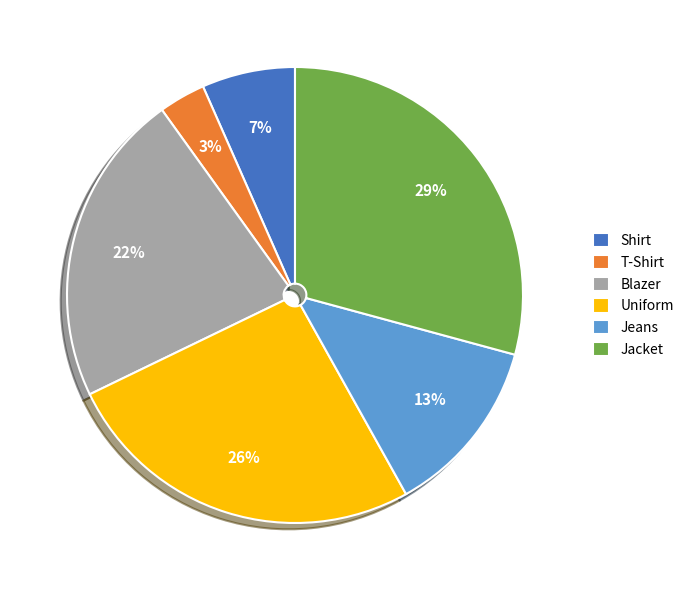

What percentage is the Blazer slice, to the nearest percent?

22%